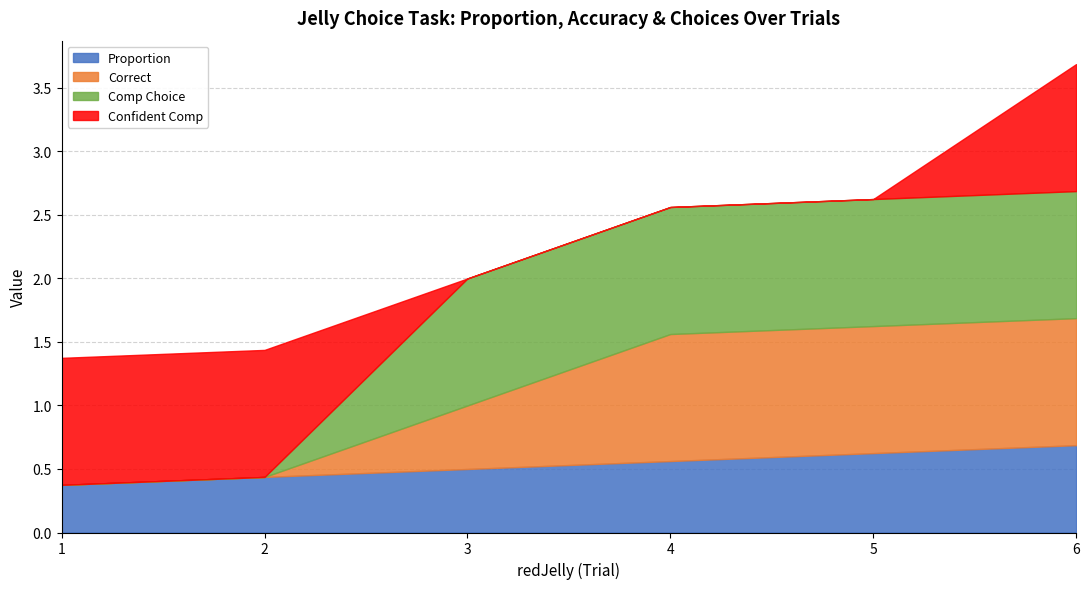

True or false: proportion has a value of 0.7 at 6.

True